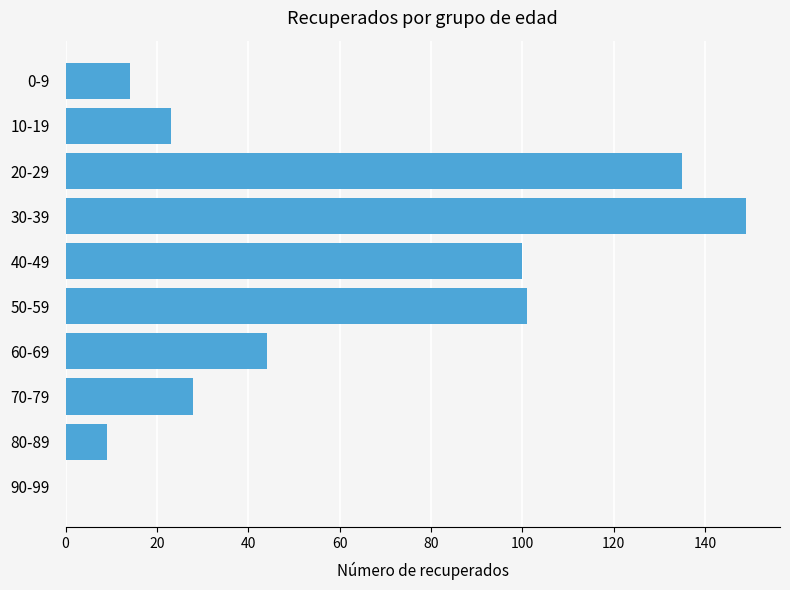

What is the average value?

60